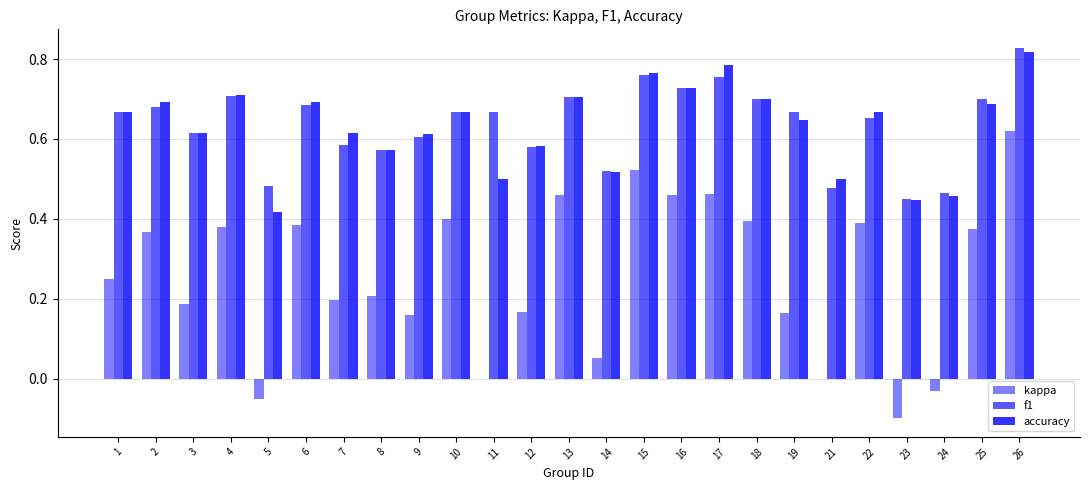

Reading right to left, extract all data points from this chart.

kappa: 26=0.6	25=0.4	24=-0.0	23=-0.1	22=0.4	21=0.0	19=0.2	18=0.4	17=0.5	16=0.5	15=0.5	14=0.1	13=0.5	12=0.2	11=0.0	10=0.4	9=0.2	8=0.2	7=0.2	6=0.4	5=-0.1	4=0.4	3=0.2	2=0.4	1=0.2
f1: 26=0.8	25=0.7	24=0.5	23=0.4	22=0.7	21=0.5	19=0.7	18=0.7	17=0.8	16=0.7	15=0.8	14=0.5	13=0.7	12=0.6	11=0.7	10=0.7	9=0.6	8=0.6	7=0.6	6=0.7	5=0.5	4=0.7	3=0.6	2=0.7	1=0.7
accuracy: 26=0.8	25=0.7	24=0.5	23=0.4	22=0.7	21=0.5	19=0.6	18=0.7	17=0.8	16=0.7	15=0.8	14=0.5	13=0.7	12=0.6	11=0.5	10=0.7	9=0.6	8=0.6	7=0.6	6=0.7	5=0.4	4=0.7	3=0.6	2=0.7	1=0.7